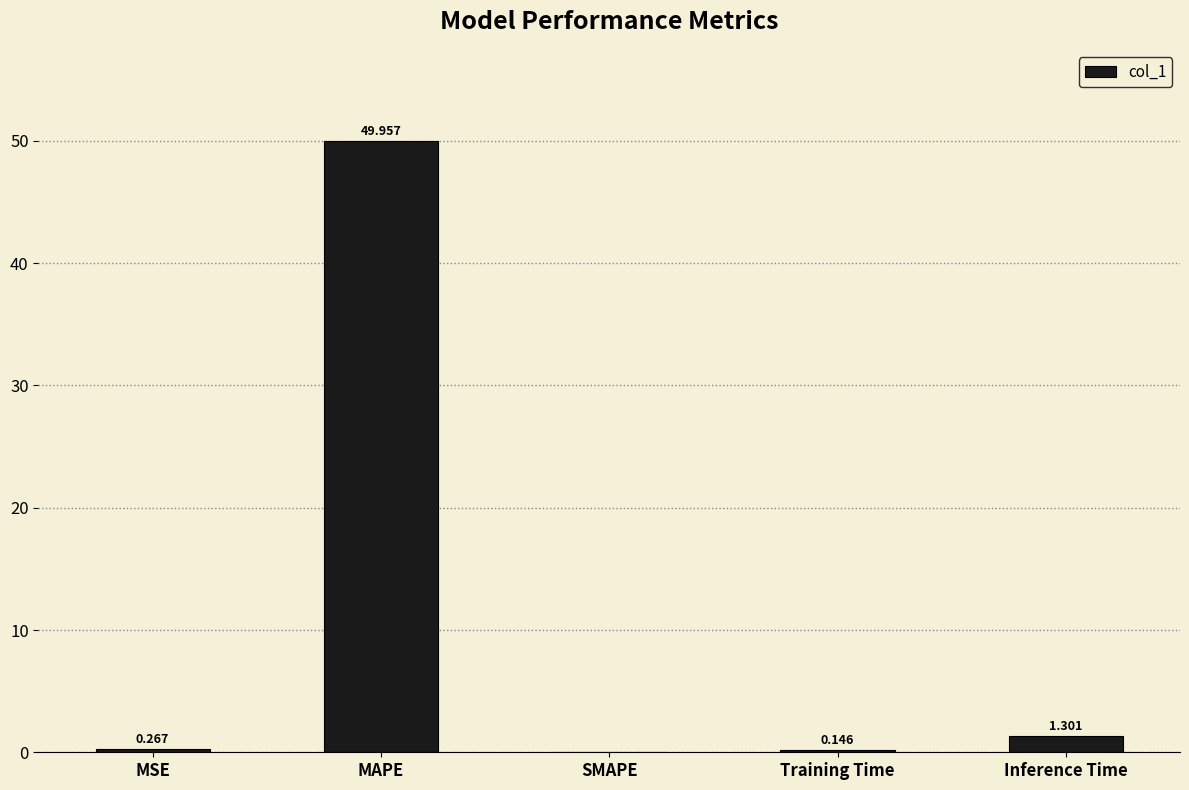

How many data points does each series have?

5